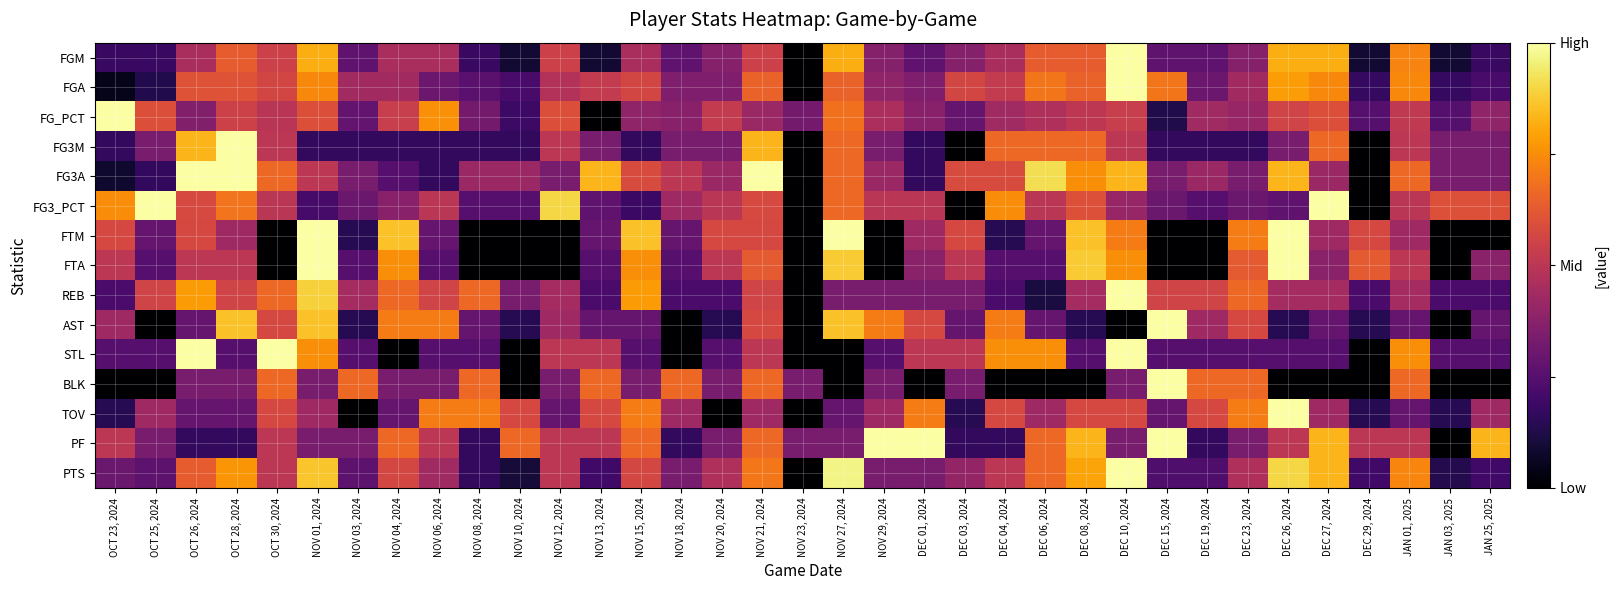

How many categories are shown in the chart?

35